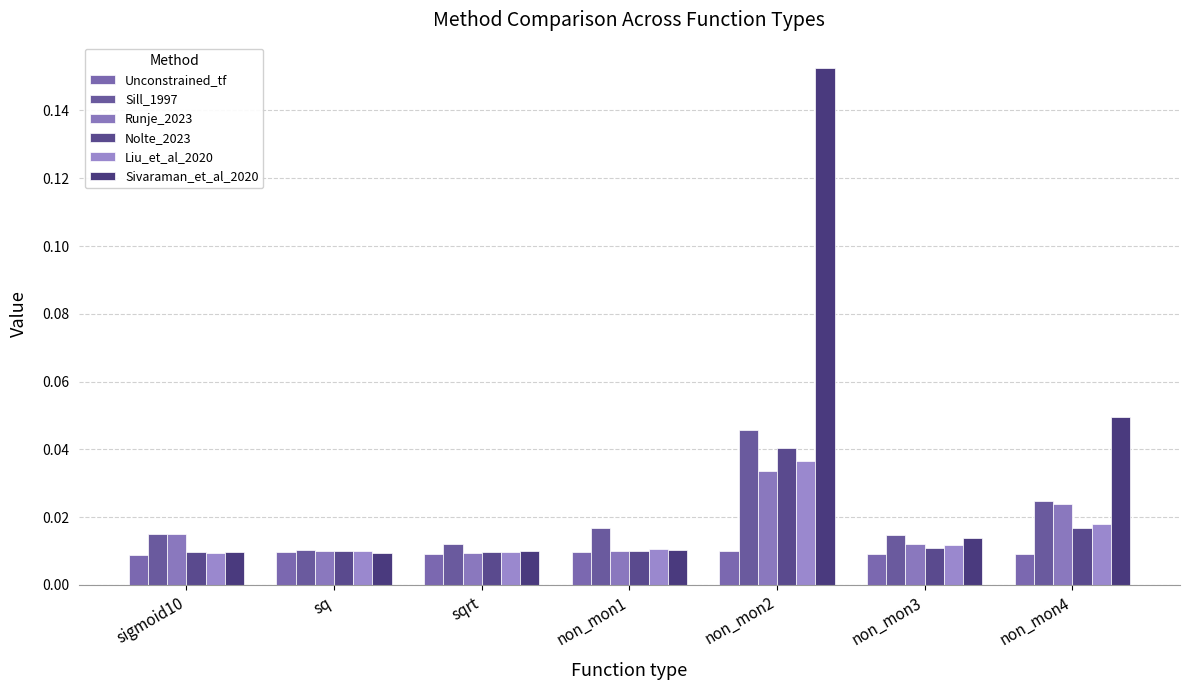

Reading left to right, list all the values displayed in this chart.

Unconstrained_tf: 0.0	0.0	0.0	0.0	0.0	0.0	0.0
Sill_1997: 0.0	0.0	0.0	0.0	0.0	0.0	0.0
Runje_2023: 0.0	0.0	0.0	0.0	0.0	0.0	0.0
Nolte_2023: 0.0	0.0	0.0	0.0	0.0	0.0	0.0
Liu_et_al_2020: 0.0	0.0	0.0	0.0	0.0	0.0	0.0
Sivaraman_et_al_2020: 0.0	0.0	0.0	0.0	0.2	0.0	0.0